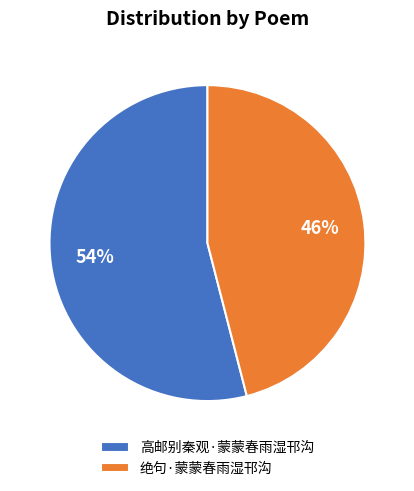

Is there a majority slice in this chart?

Yes